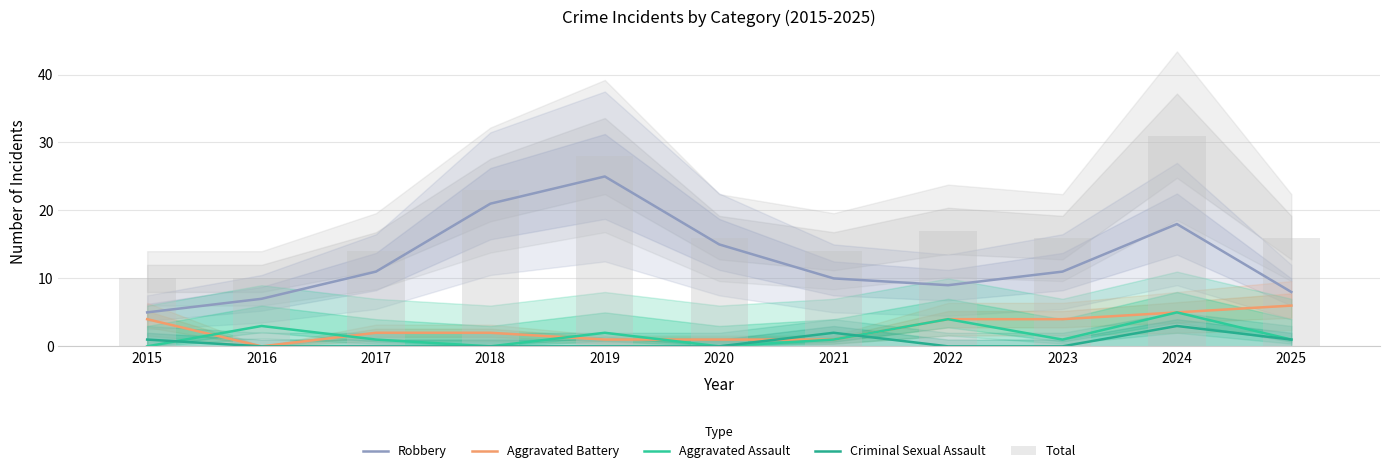

The Aggravated Battery series shows 8 at 2024. True or false?

False